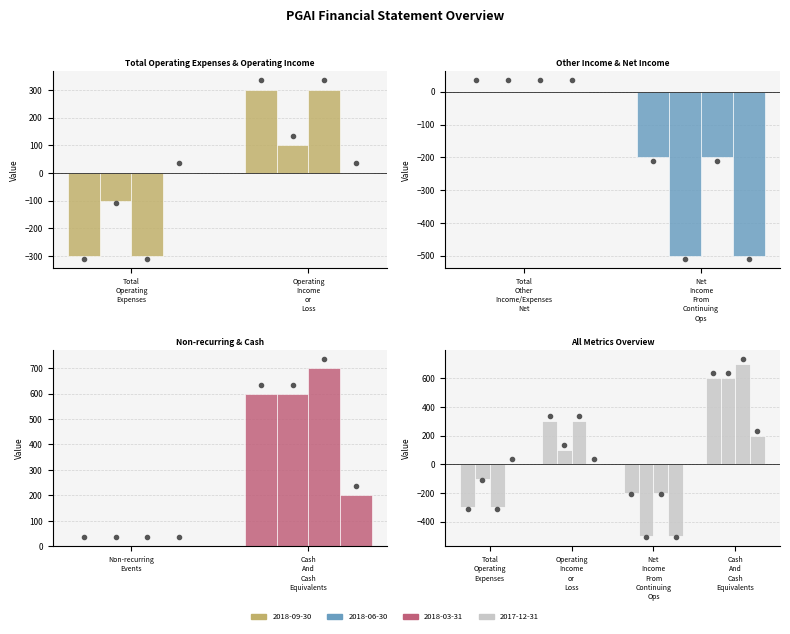

How many values in 2018-03-31 are above zero?

2